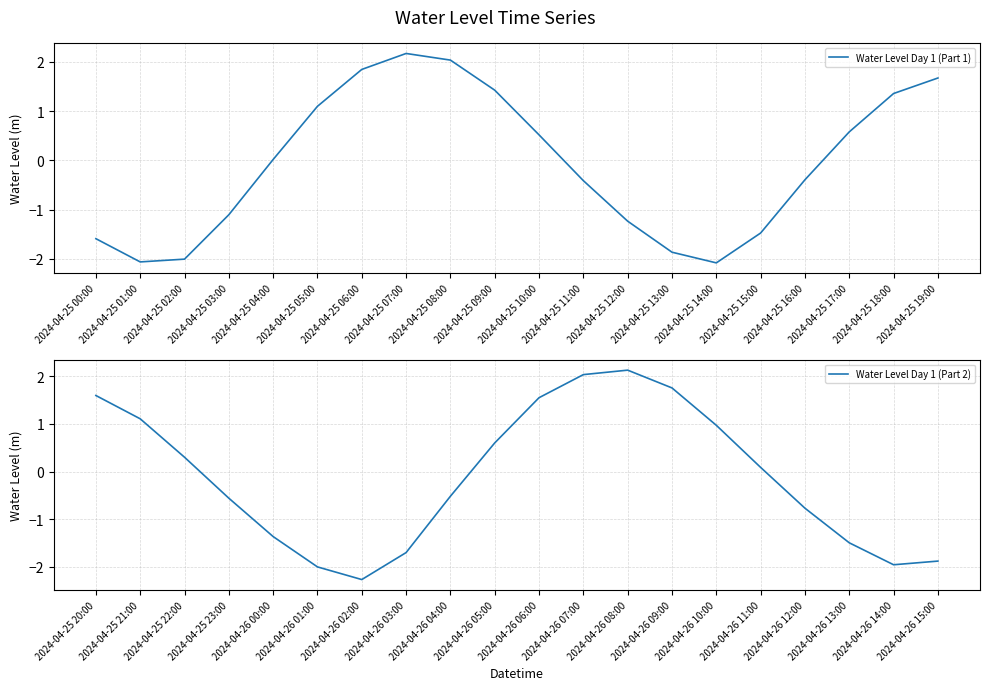

True or false: Water Level Day 1 (Part 1) and Water Level Day 1 (Part 2) cross at least once.

True